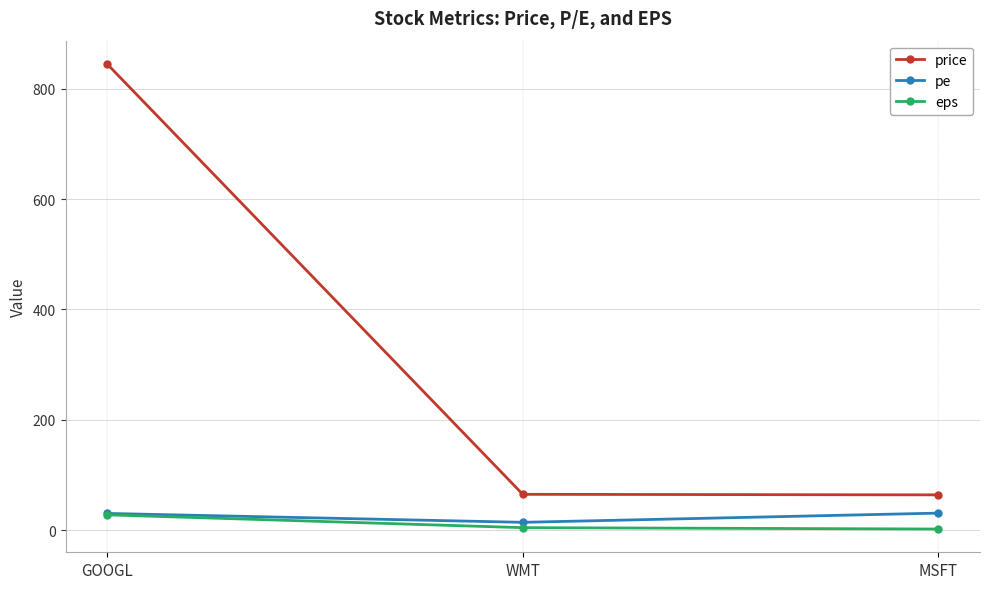

How many lines are shown in the chart?

3